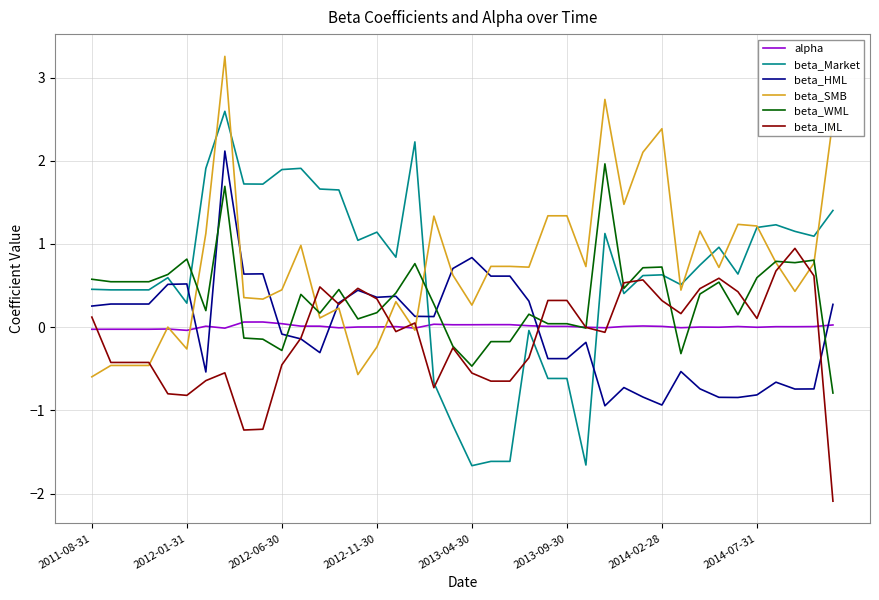

What is the highest value of the beta_SMB series?

3.3